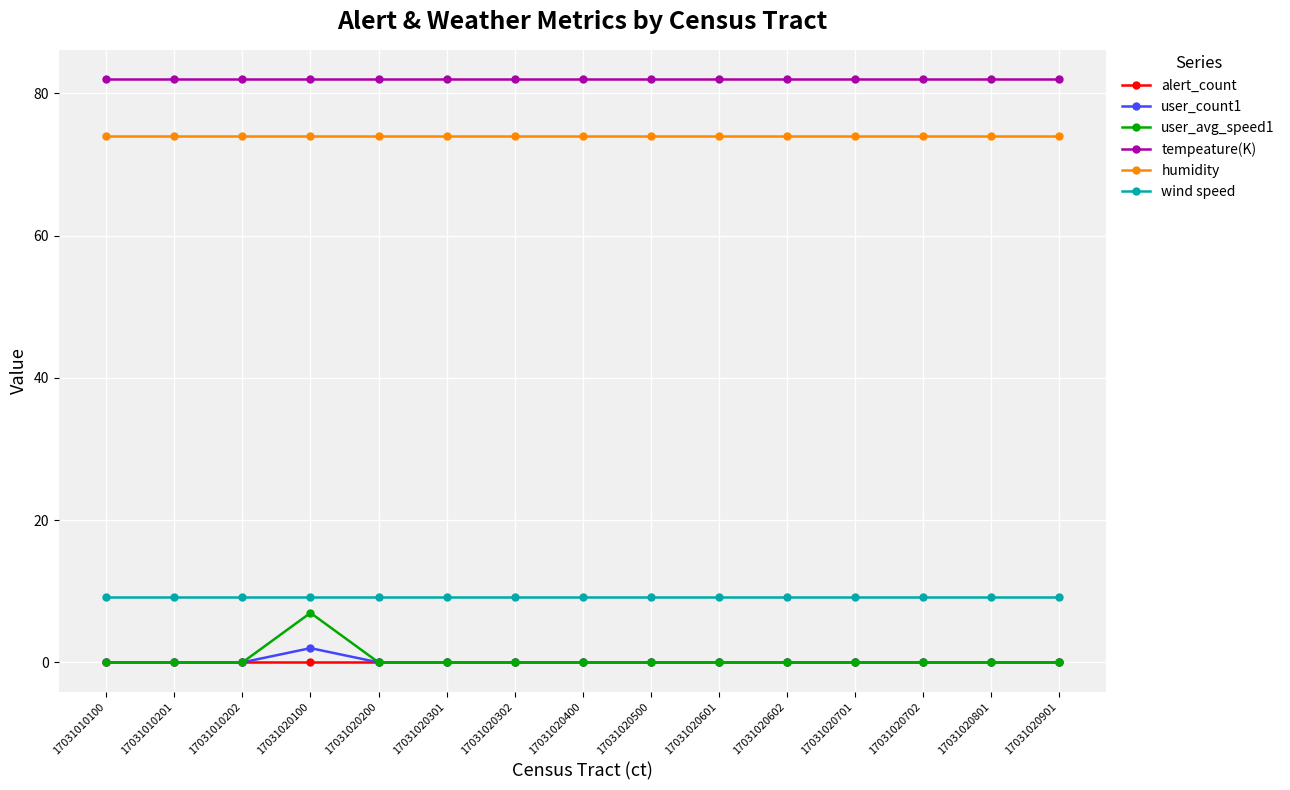

What is the difference between the highest and lowest values at 17031020901?

82.0